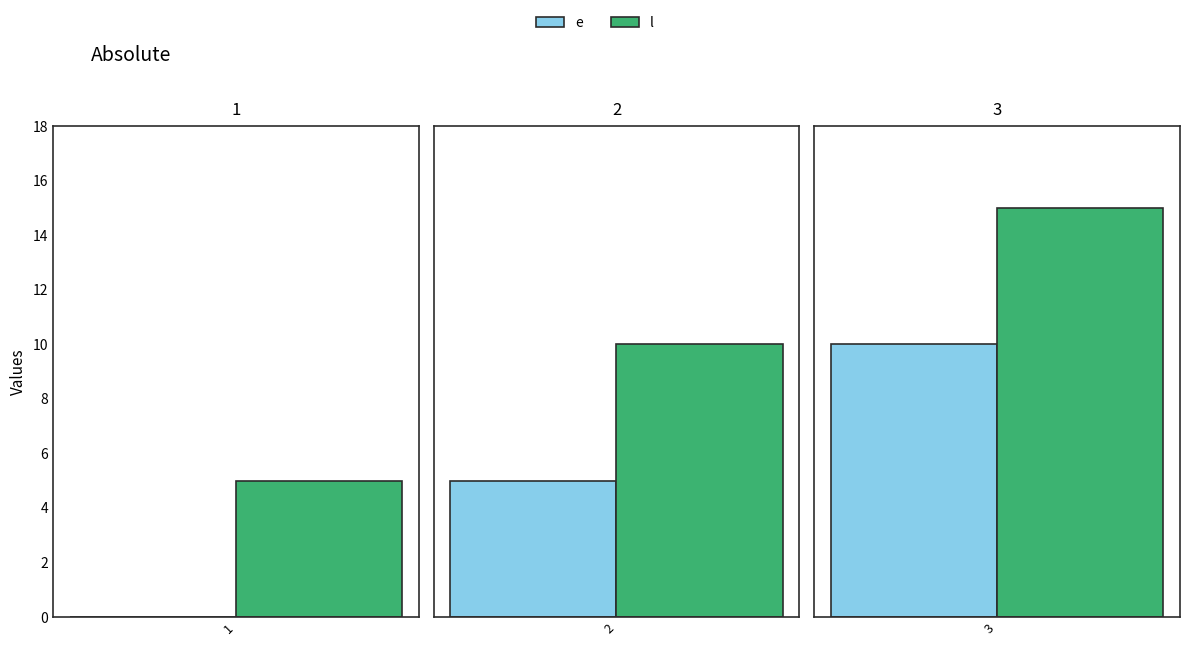

Rank the series at 2 from highest to lowest value.

l, e